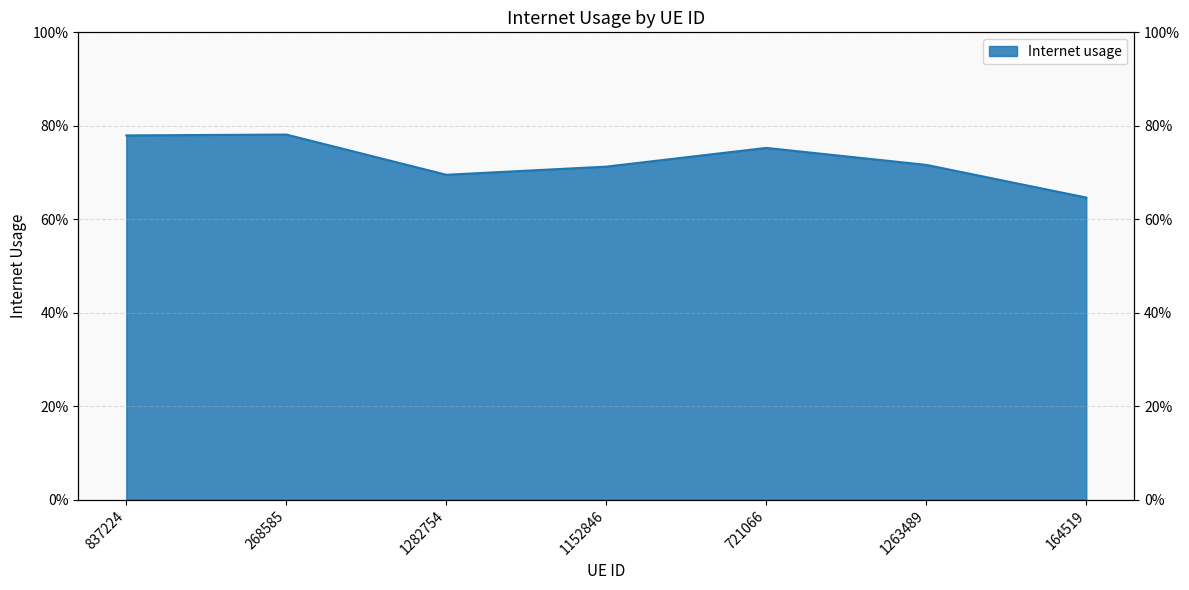

How many series are shown in this chart?

1